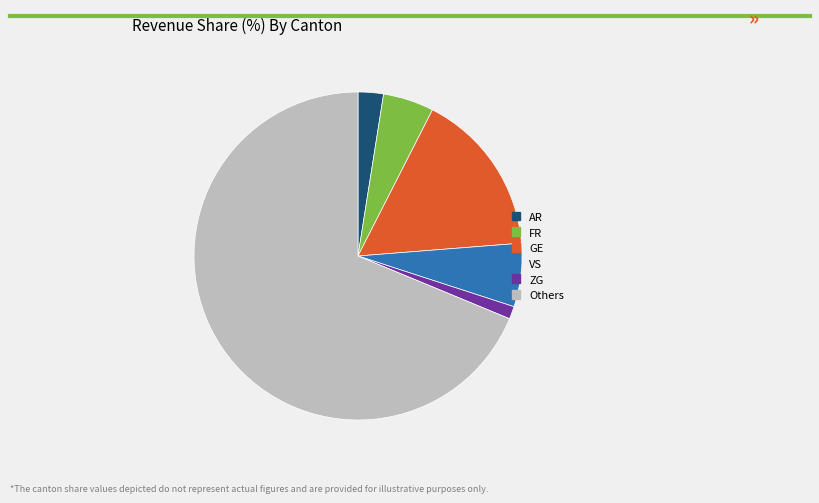

Is it true that VS is 6% of the pie?

True